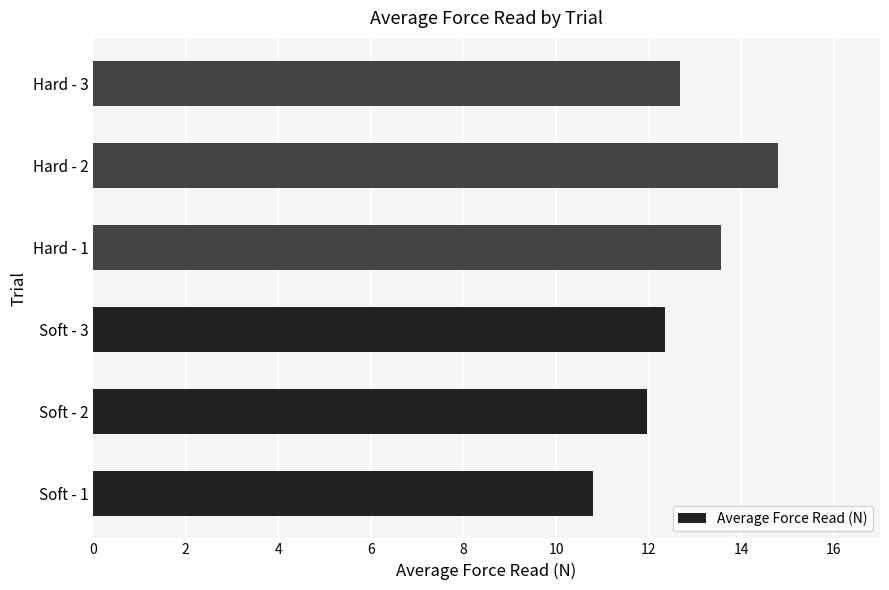

Count the number of categories in the chart.

6